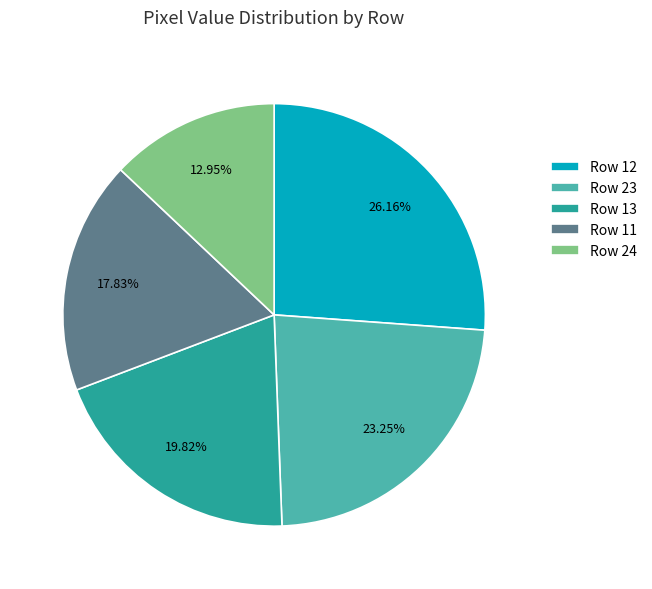

What is the smallest slice in the pie chart?

Row 24